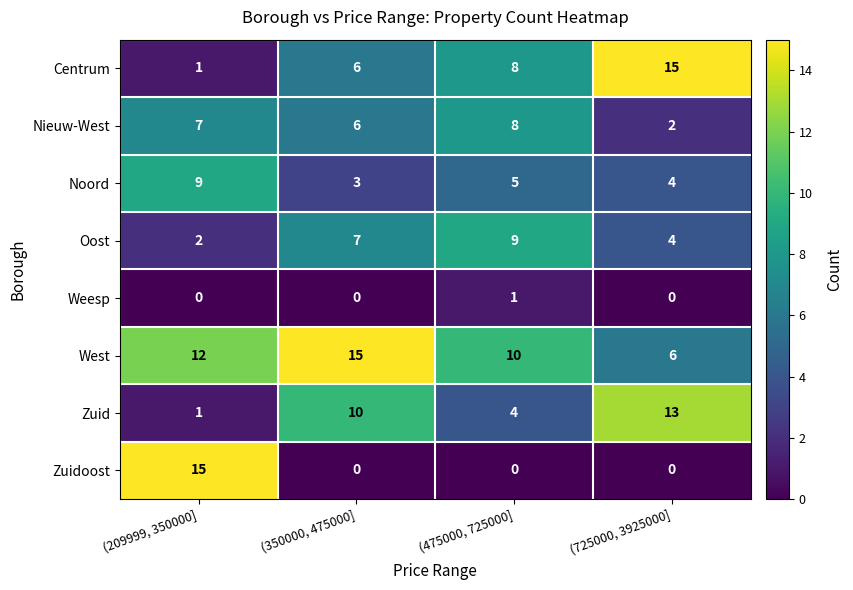

At how many categories does at least one series exceed 7?

4